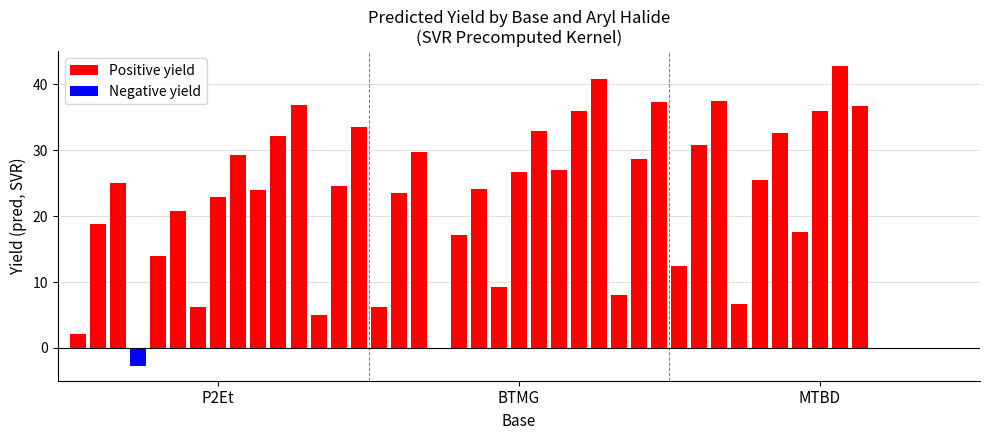

What is the sum of all Positive yield values?

921.8